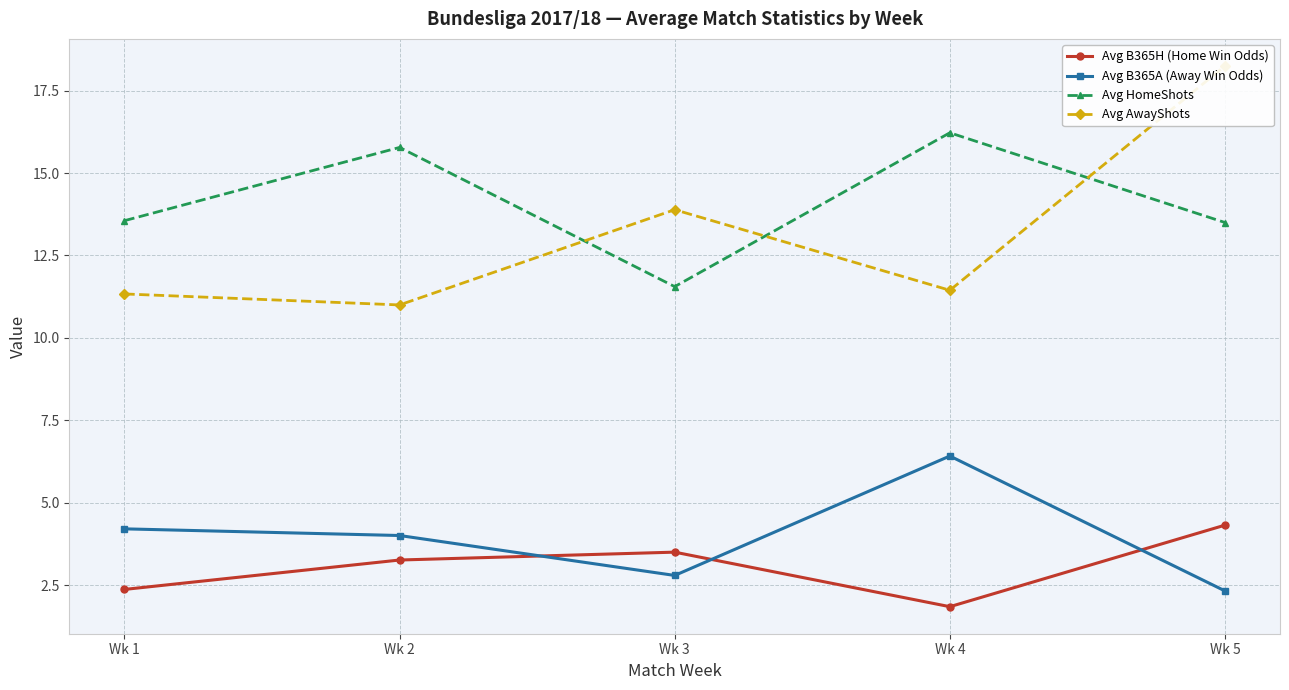

True or false: Avg B365A (Away Win Odds) has a value of 4.4 at Wk 4.

False